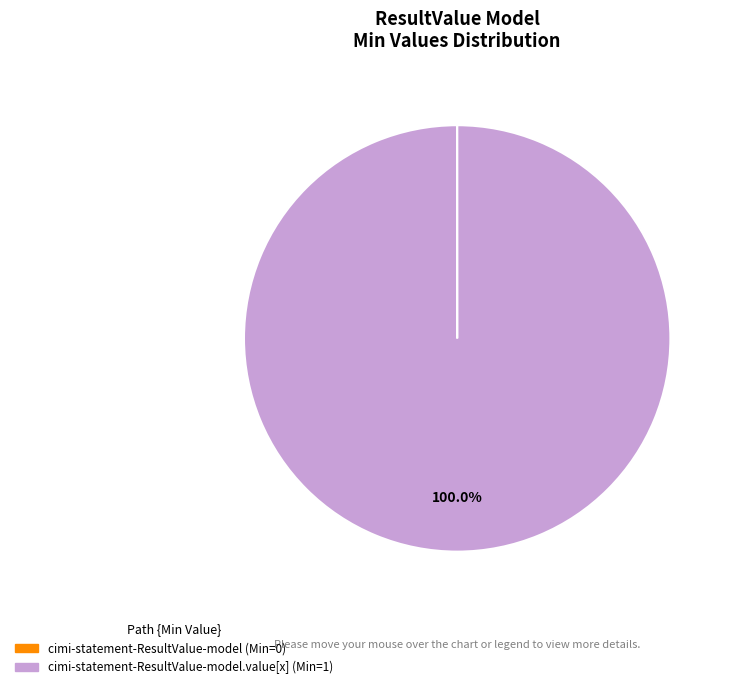

What is the largest slice in the pie chart?

cimi-statement-ResultValue-model.value[x] (Min=1)